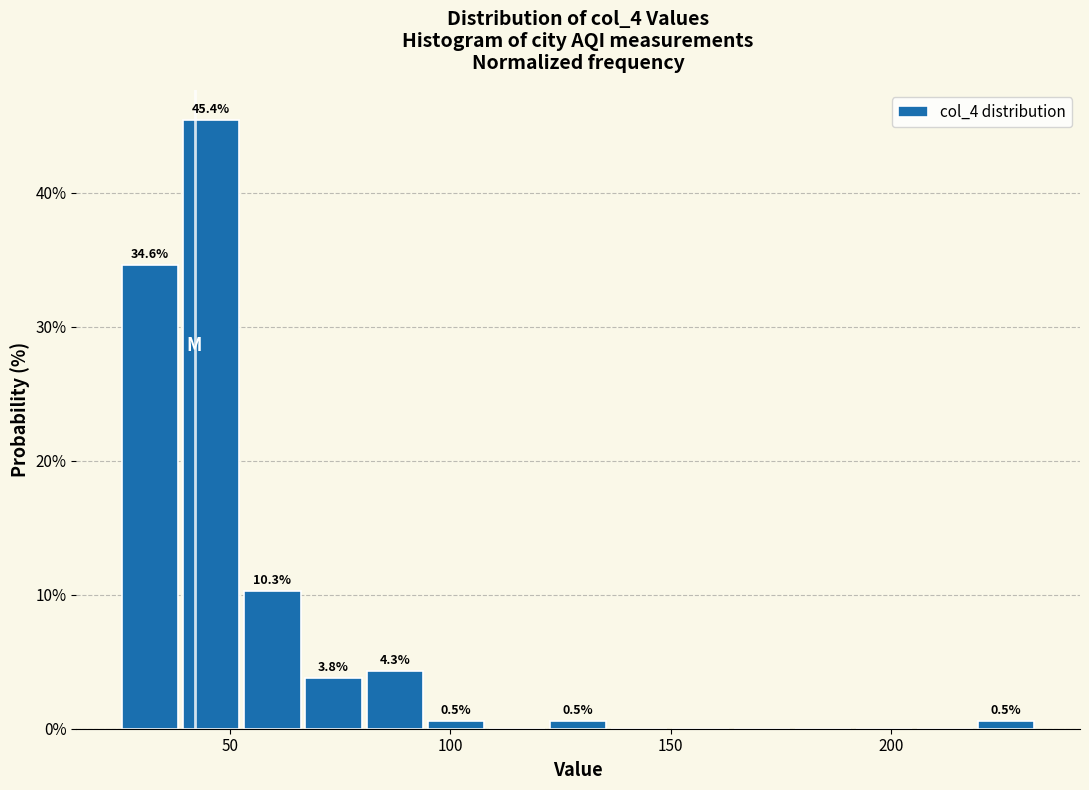

Read against the x-axis, roughly where is the centre of the tallest bar?

45